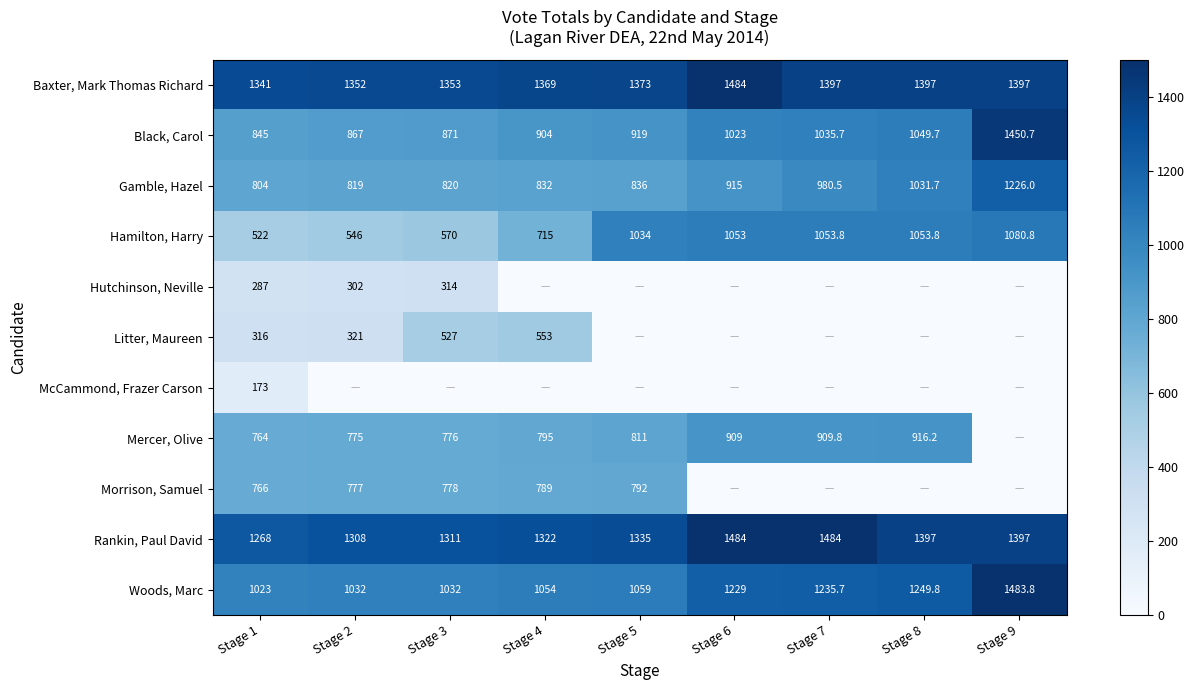

Is it true that Hamilton, Harry equals 289.9 at Stage 1?

False